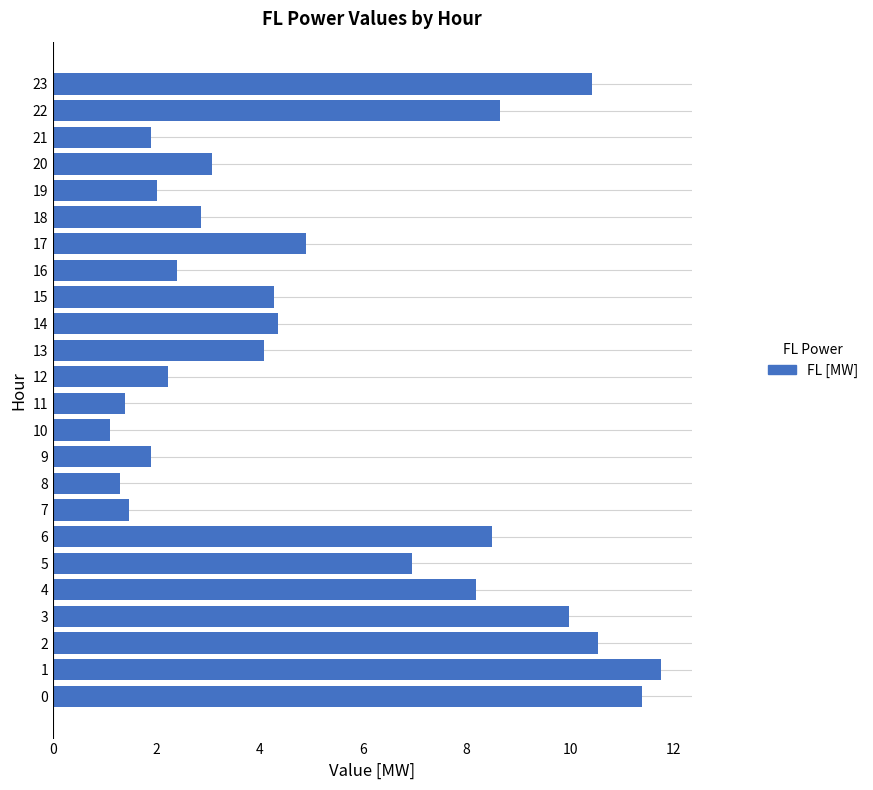

Does the chart contain any negative values?

No